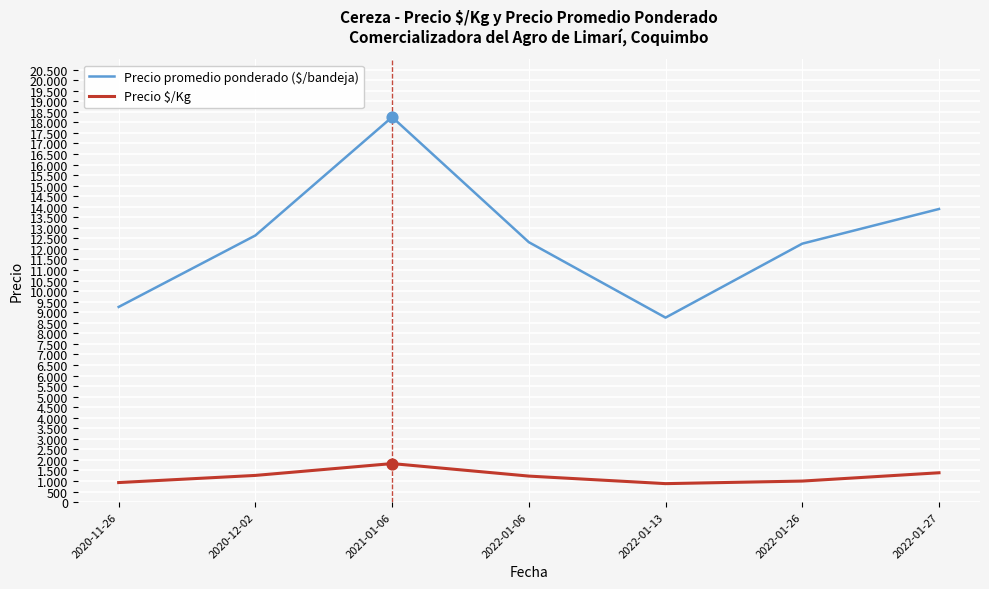

At how many categories does at least one series exceed 5015?

7